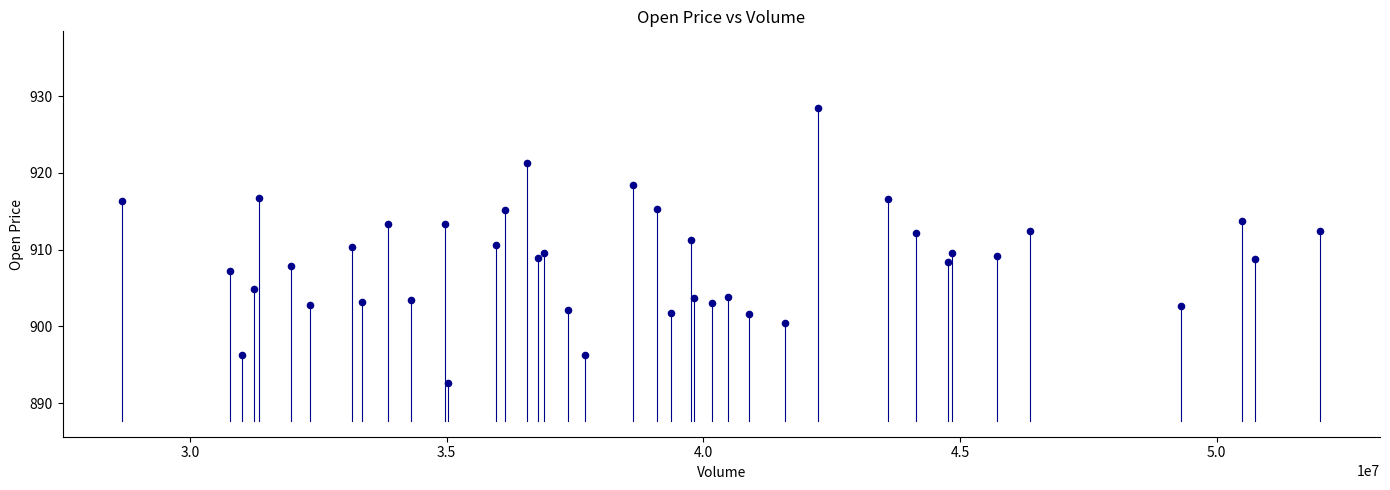

What is the range of X values (max minus min)?

23334479.0